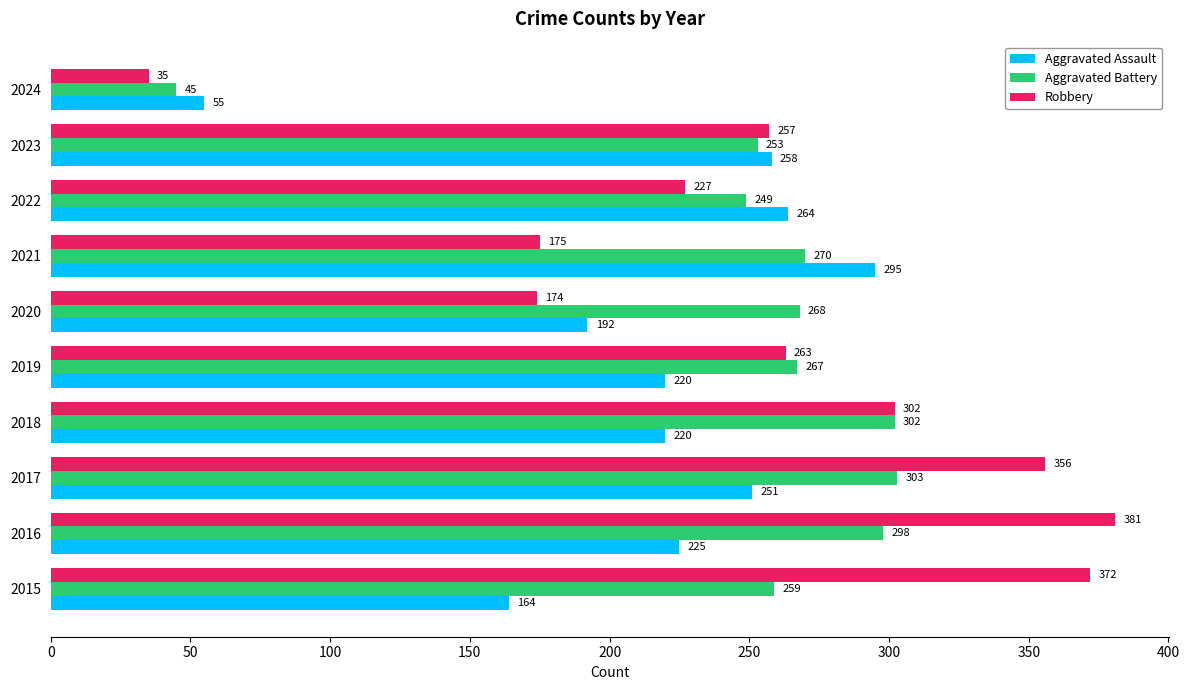

The Aggravated Assault series shows 476 at 2021. True or false?

False